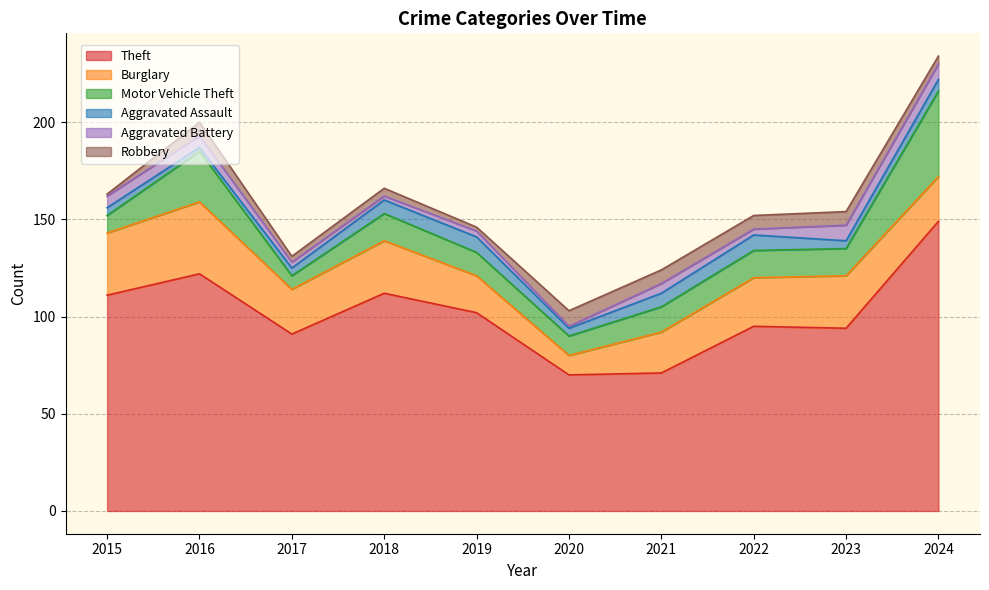

Which series has the largest total across all categories?

Theft